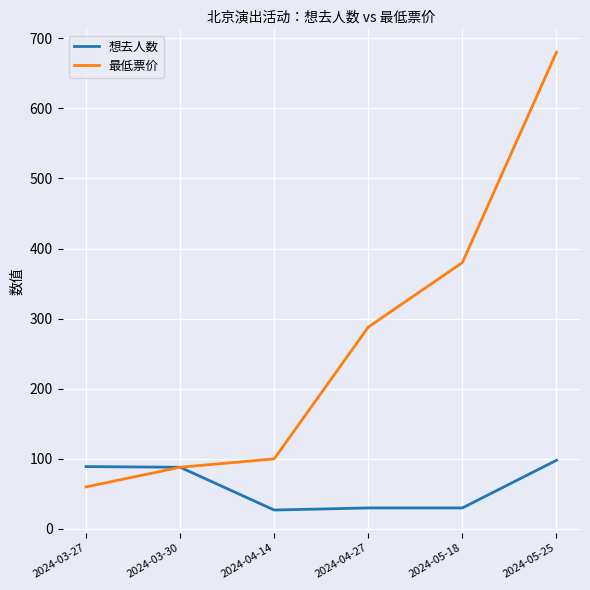

Which series has the largest total across all categories?

最低票价